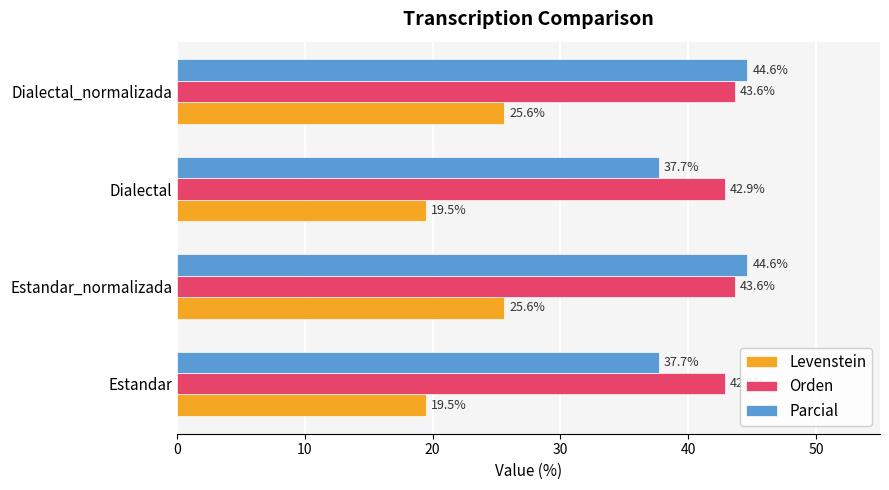

What is the minimum value shown in the chart?

19.5